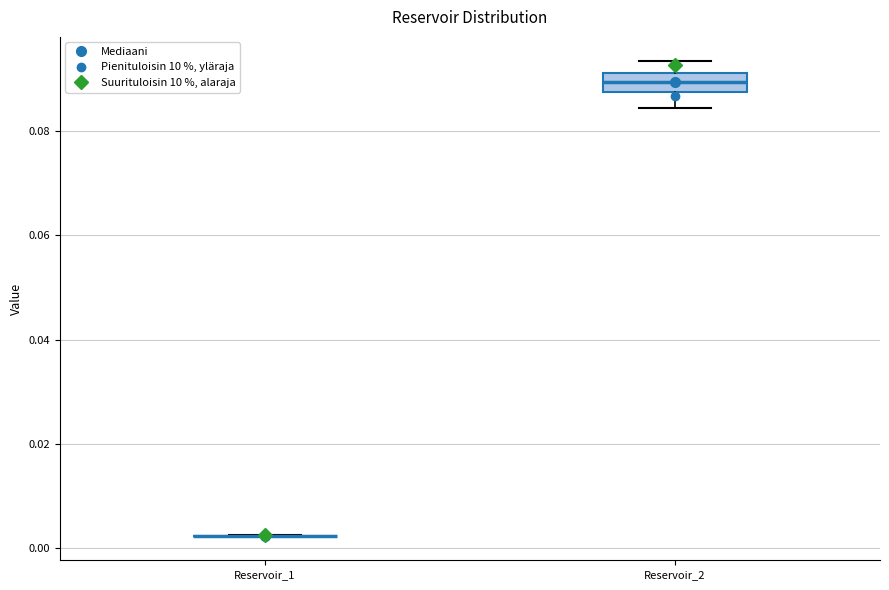

Reading left to right, read every box against the y-axis: the position of its median line, the range the box covers, and the ends of its whiskers. The values are not printed on the chart, so give them approximately, as read against the axis.

Reservoir_1: box collapsed to a line at 0.002, whiskers 0.002 to 0.002
Reservoir_2: median 0.090, box 0.088 to 0.092, whiskers 0.084 to 0.094